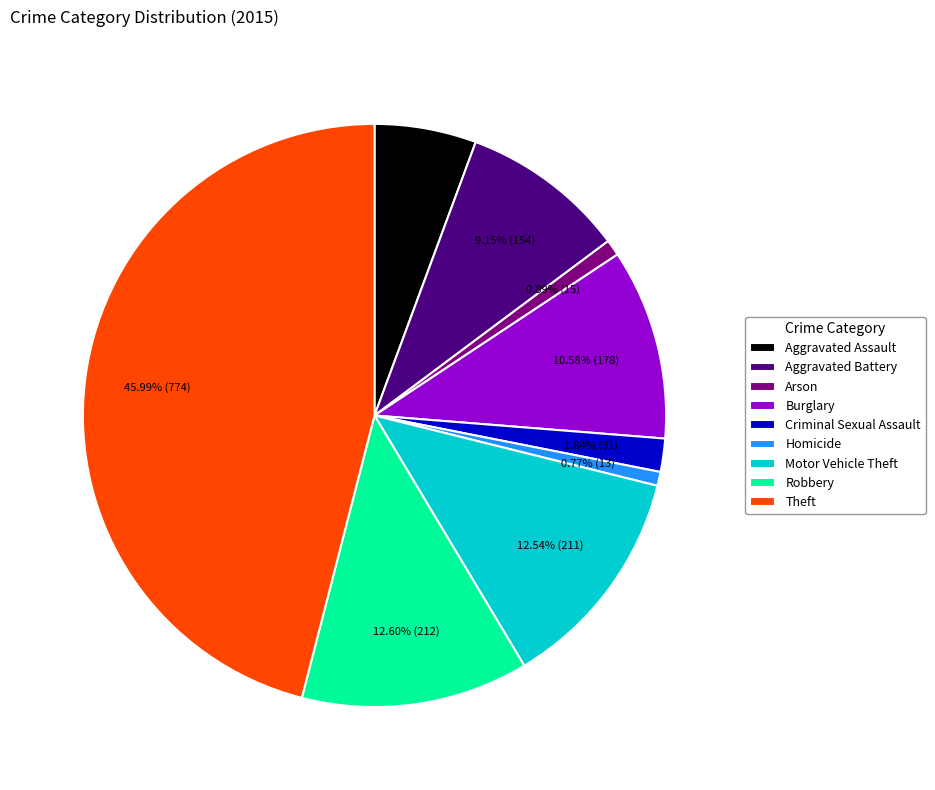

What is the ratio of the value at Robbery to the value at Motor Vehicle Theft?

1.0